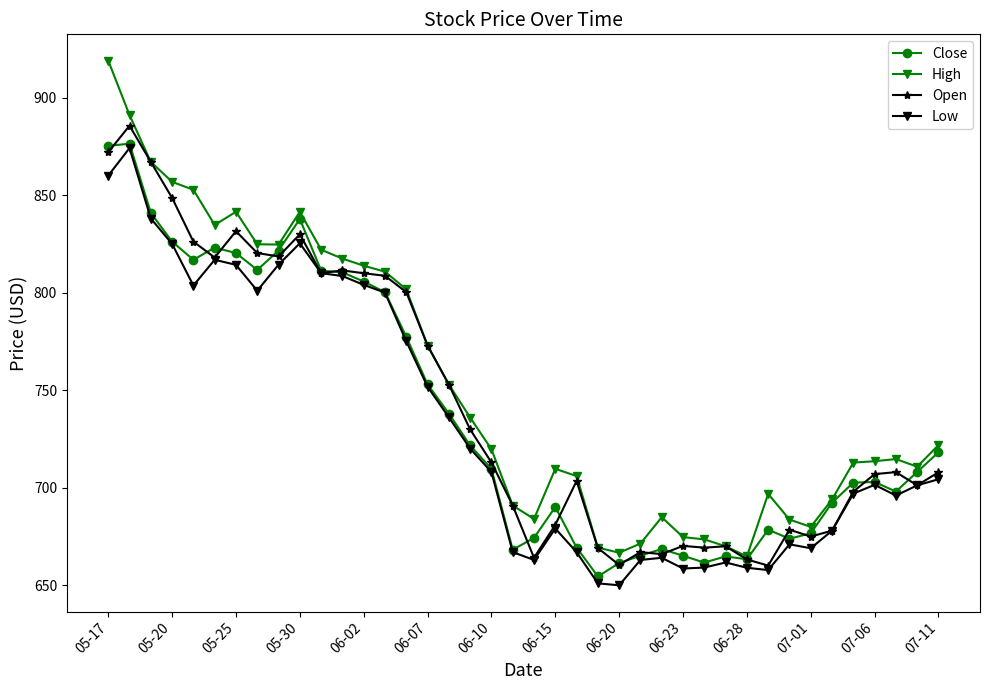

Which series has the largest total across all categories?

High